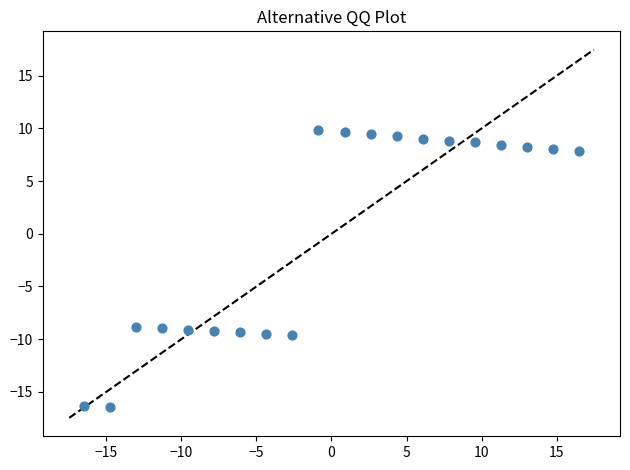

What is the range of X values (max minus min)?

33.0